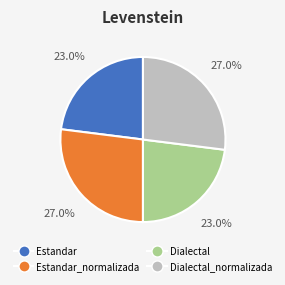

Is there any slice that represents more than half of the pie?

No